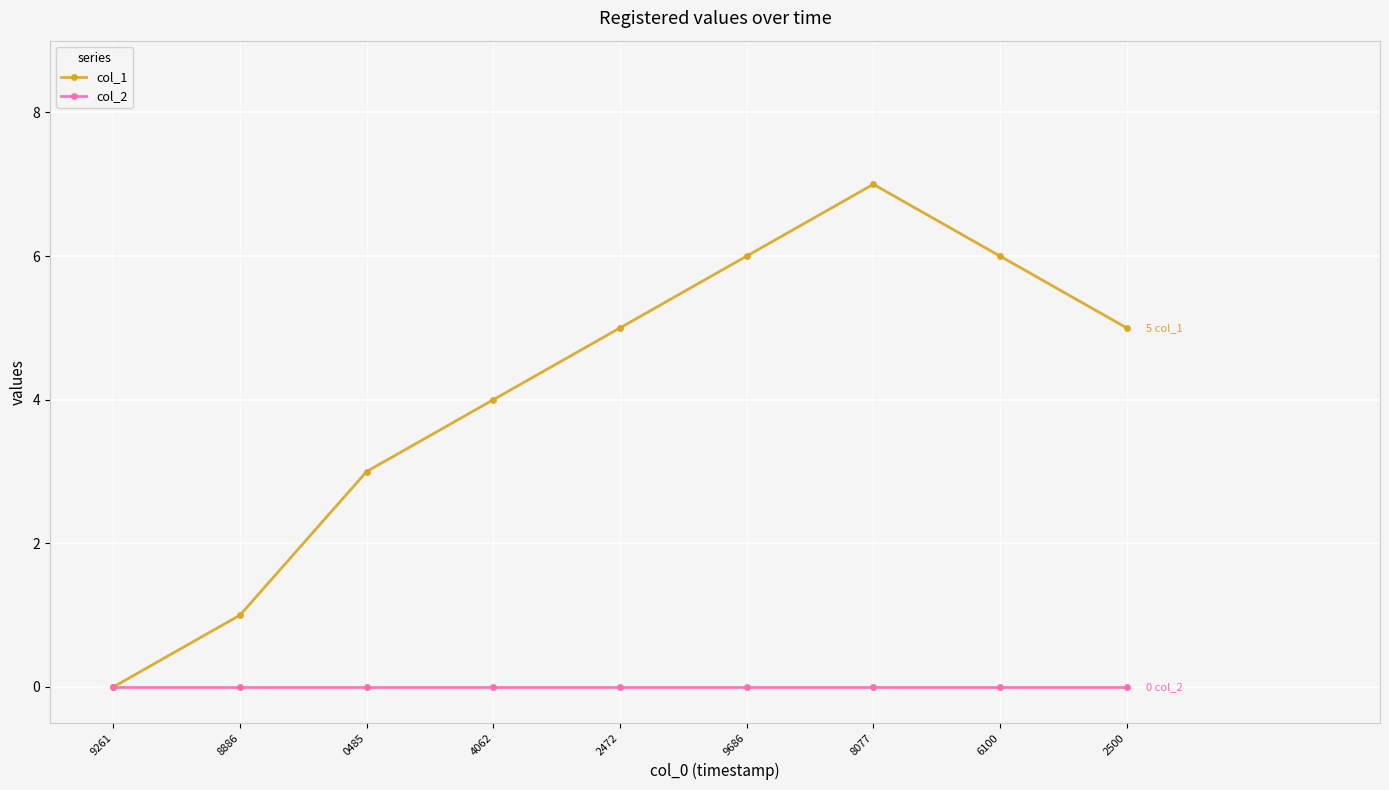

Which series has the largest total across all categories?

col_1